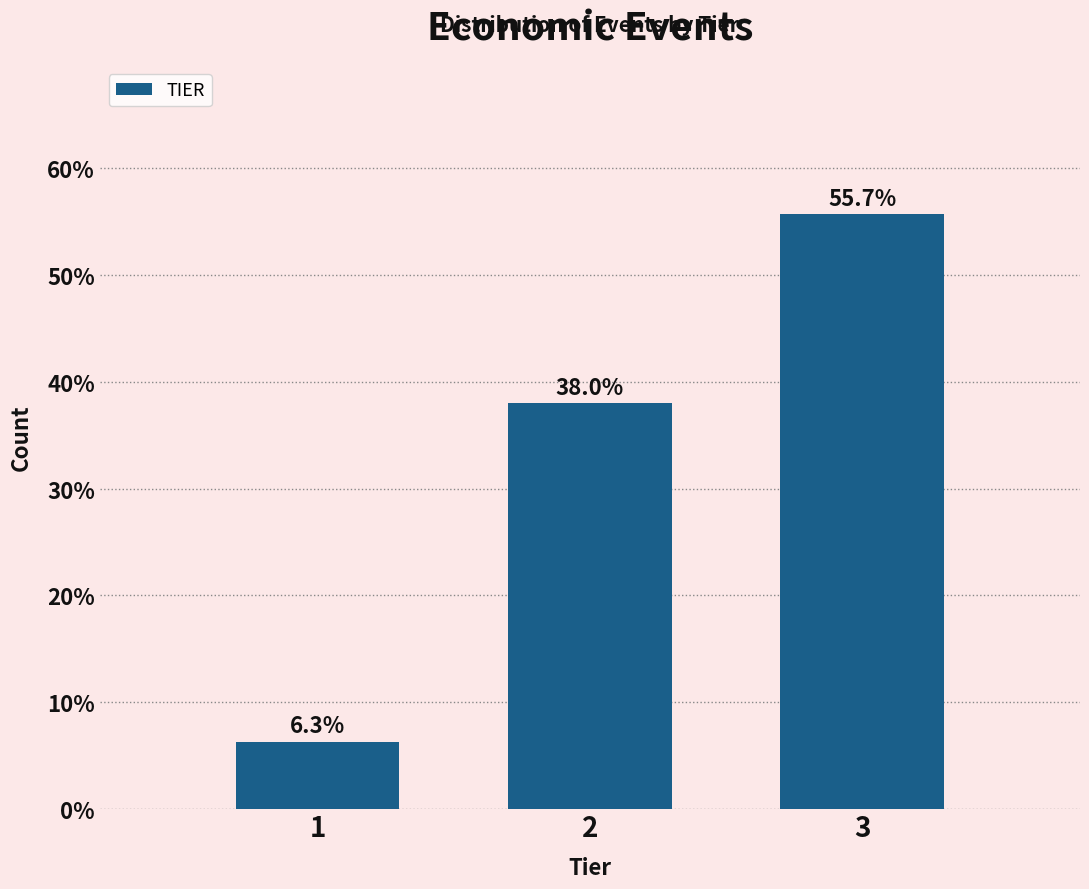

Reading left to right, extract all data points from this chart.

1=6.3	2=38.0	3=55.7